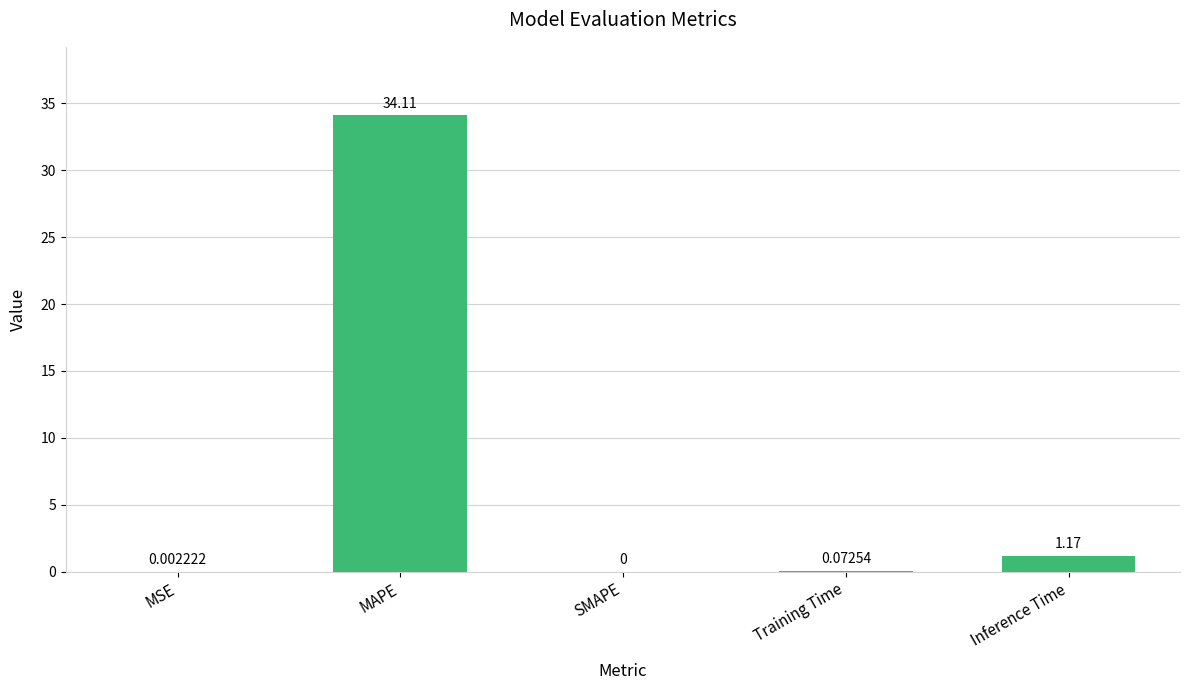

What value does the data have at MAPE?

34.1